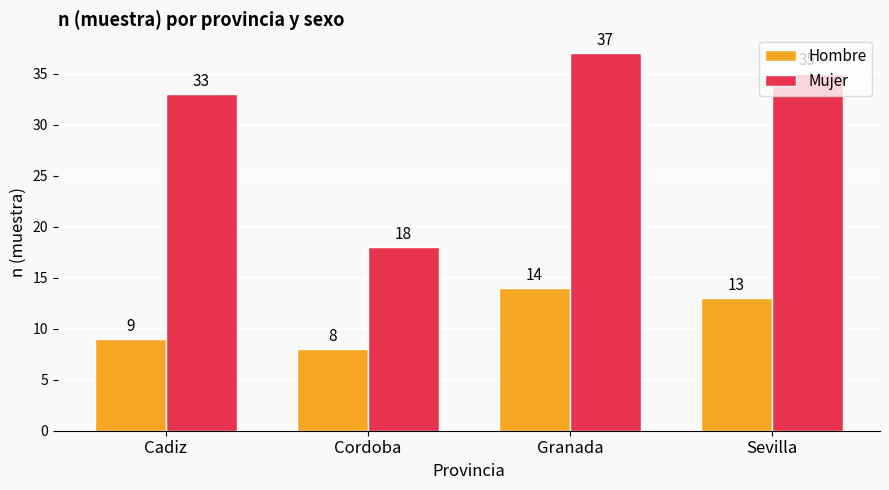

Reading left to right, list all the values displayed in this chart.

Hombre: 9	8	14	13
Mujer: 33	18	37	35